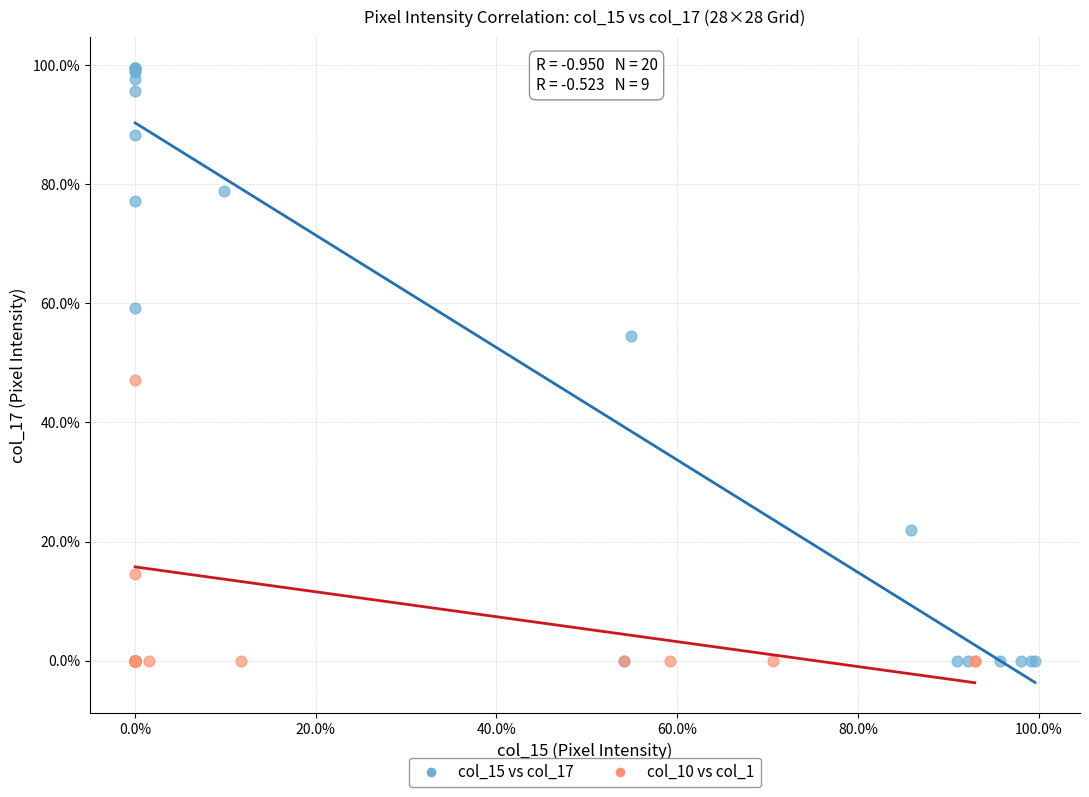

Which series reaches the maximum Y coordinate?

col_15 vs col_17